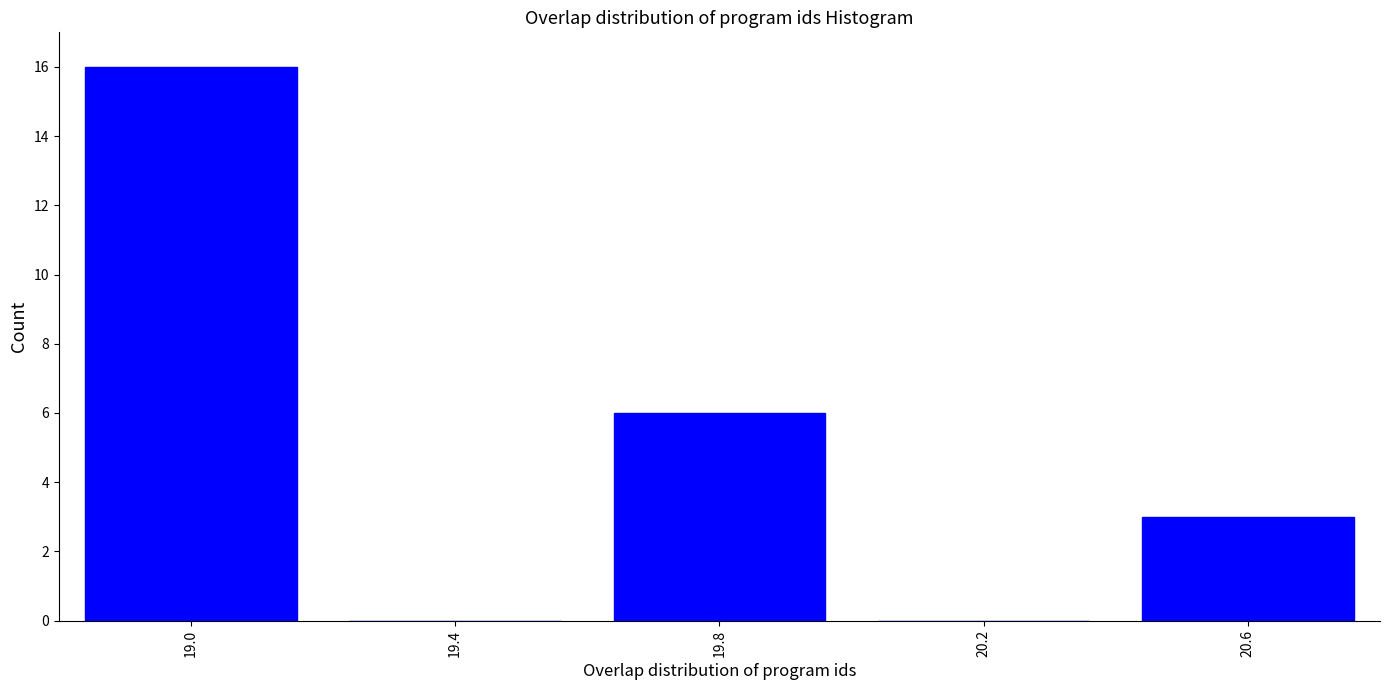

Reading left to right, extract all data points from this chart.

19.0=16	19.4=0	19.8=6	20.2=0	20.6=3